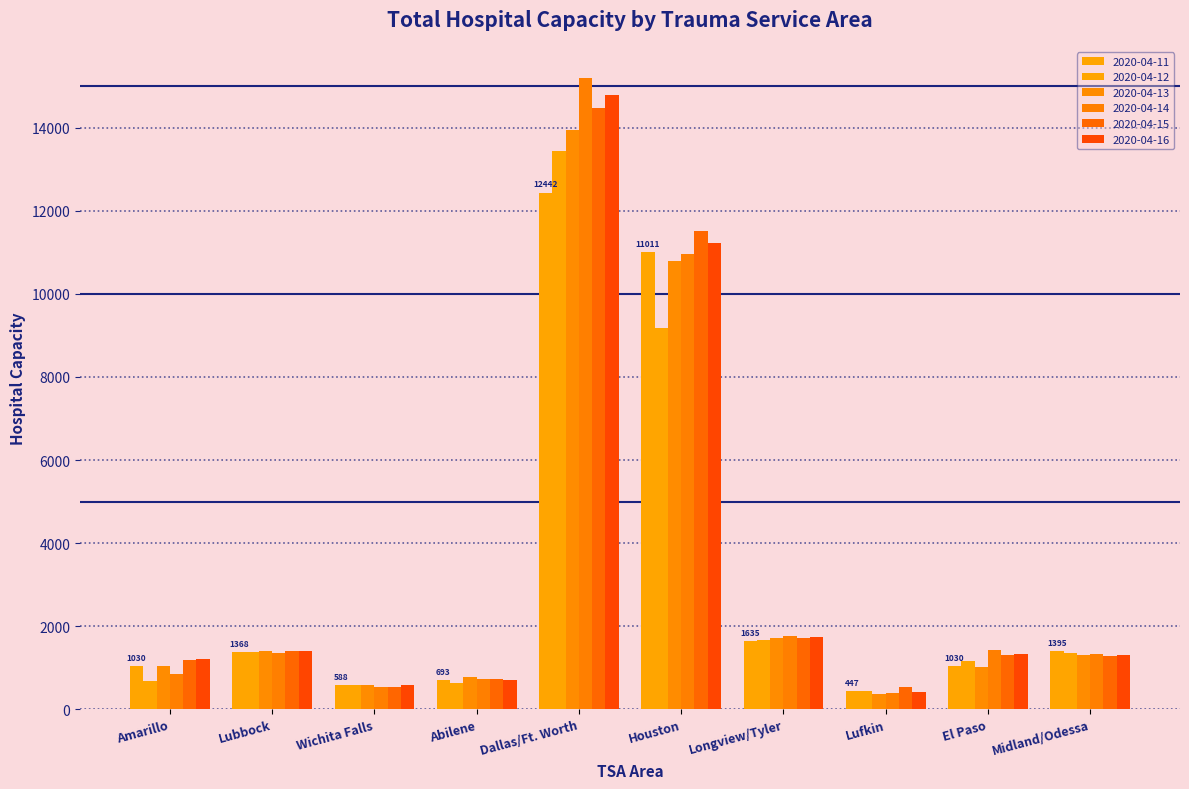

The 2020-04-11 series shows 787 at Lufkin. True or false?

False